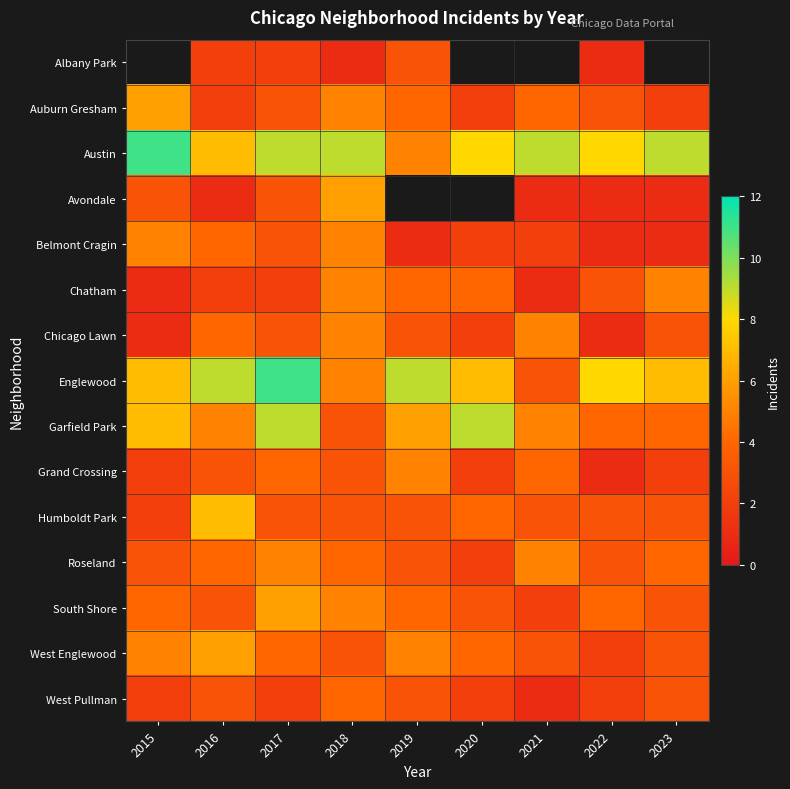

The Englewood series shows 4.8 at 2023. True or false?

False